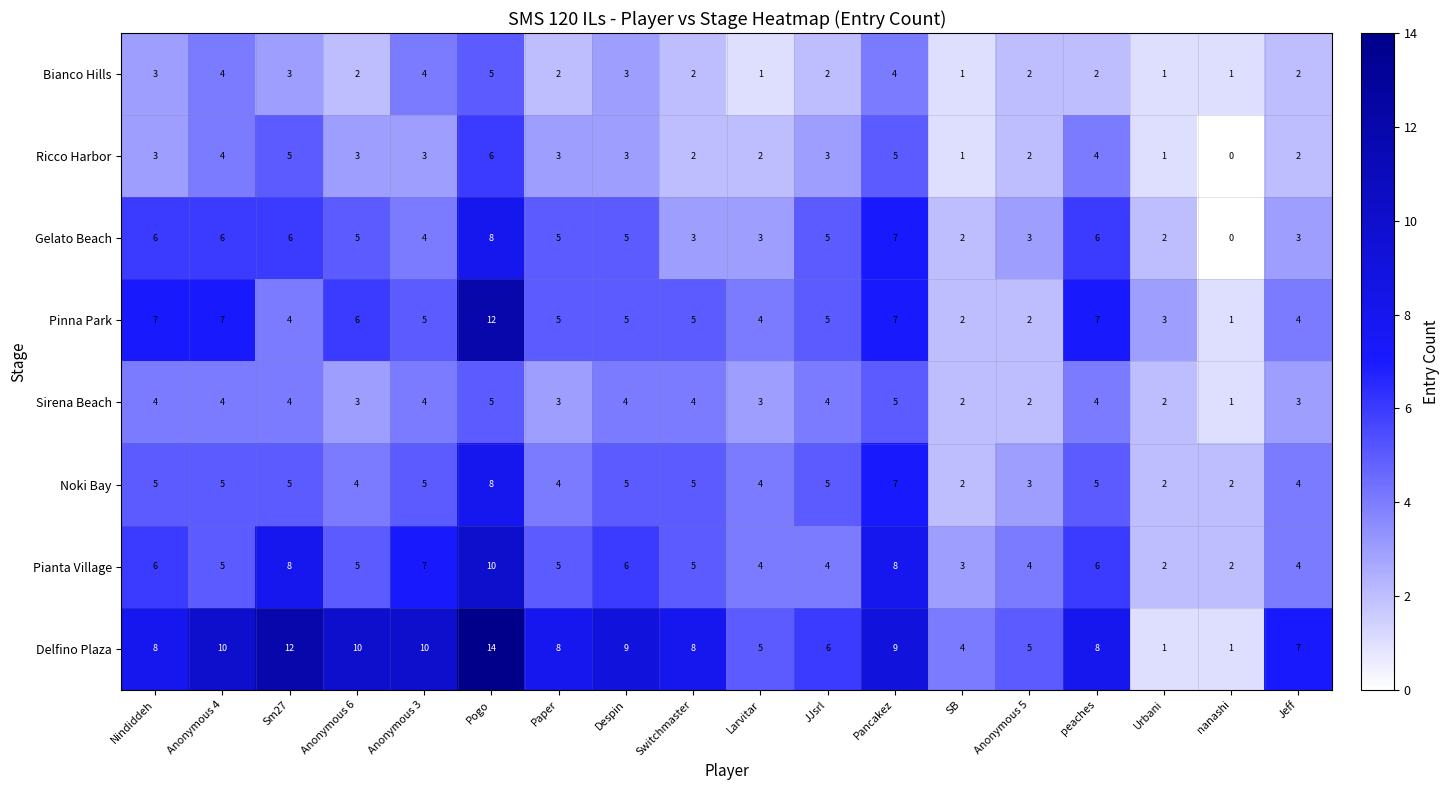

What is the maximum value shown in the chart?

14